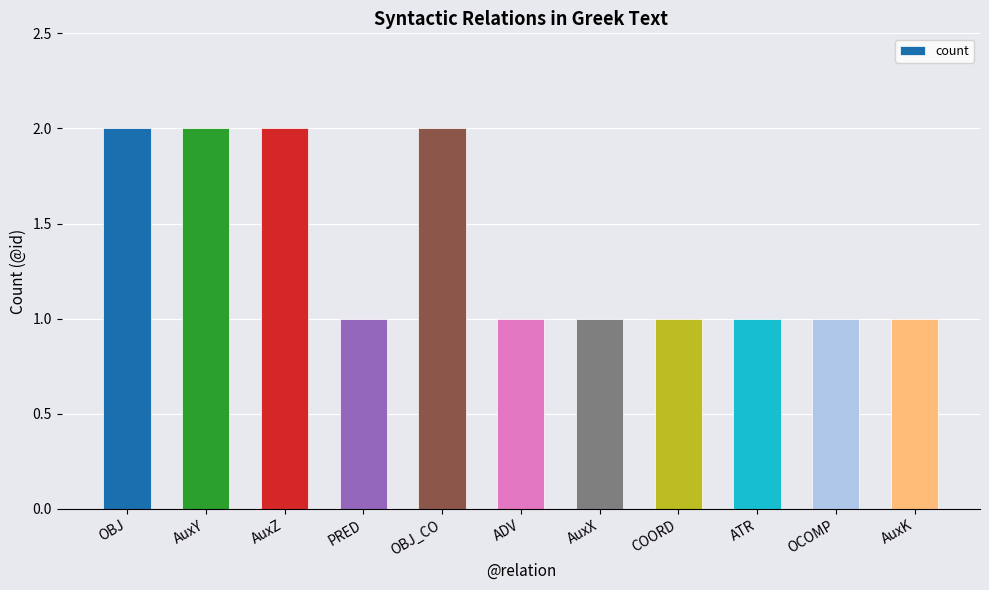

What is the ratio of the value at AuxZ to the value at ADV?

2.0